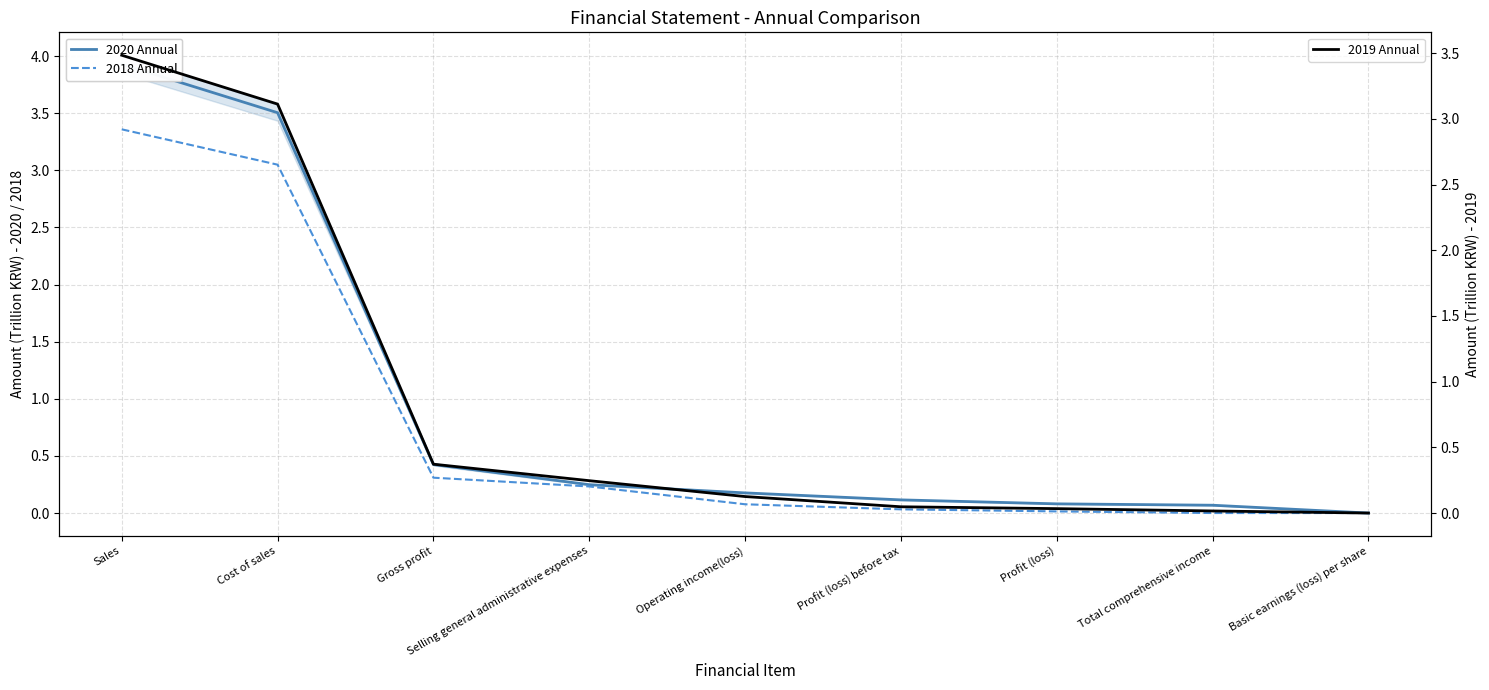

Between Cost of sales and Basic earnings (loss) per share, which series saw the biggest shift?

2020 Annual